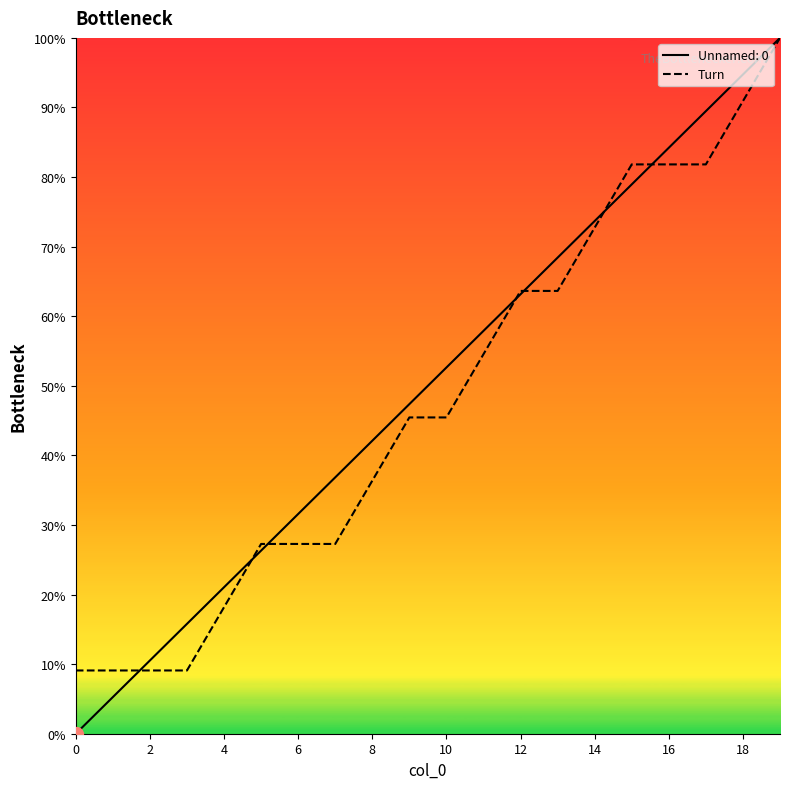

What is the label of the 1st point from the right?

19